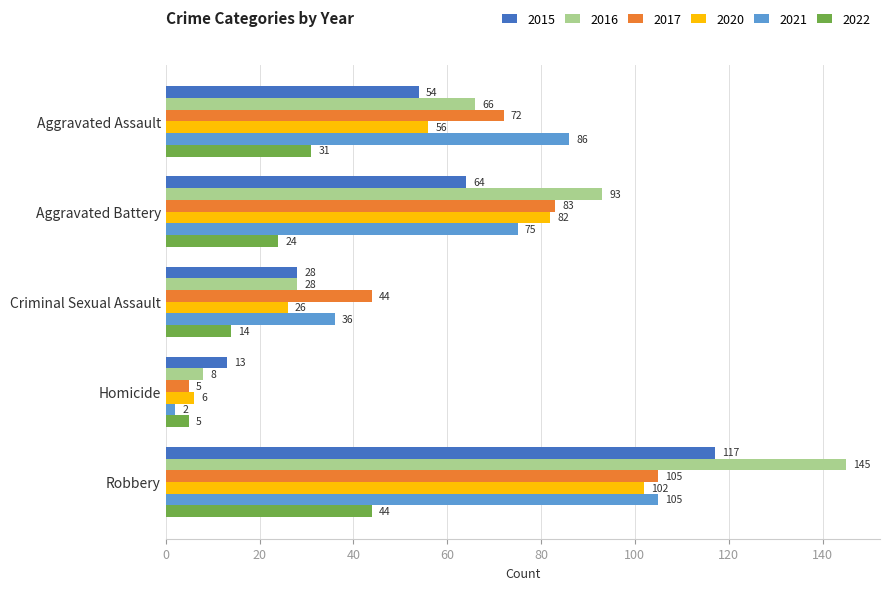

Is the value of 2022 at Aggravated Battery greater than the value of 2017 at Robbery?

No